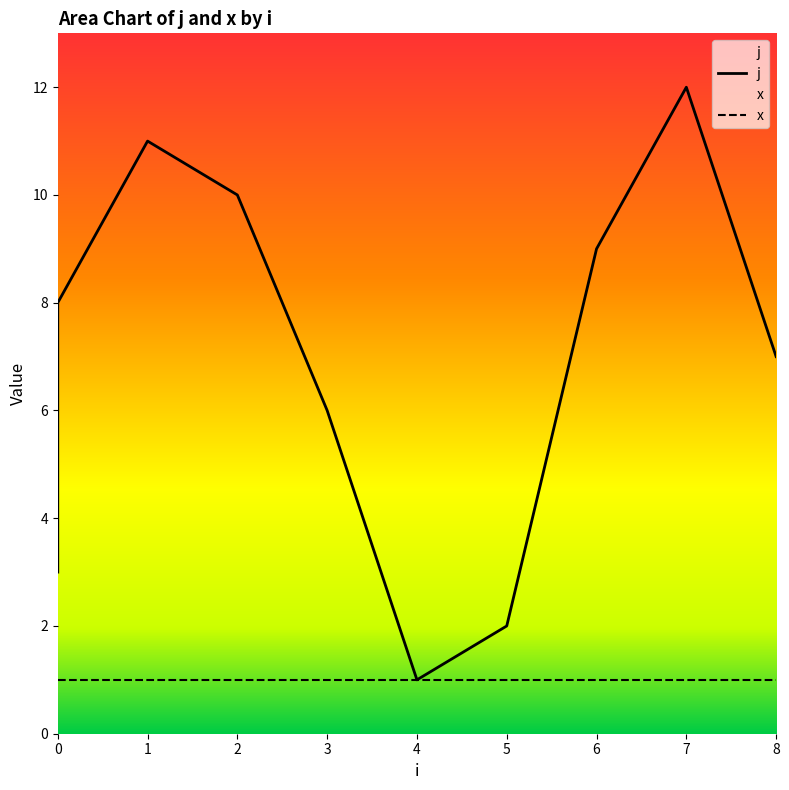

At which category does the data reach its first local peak?

1